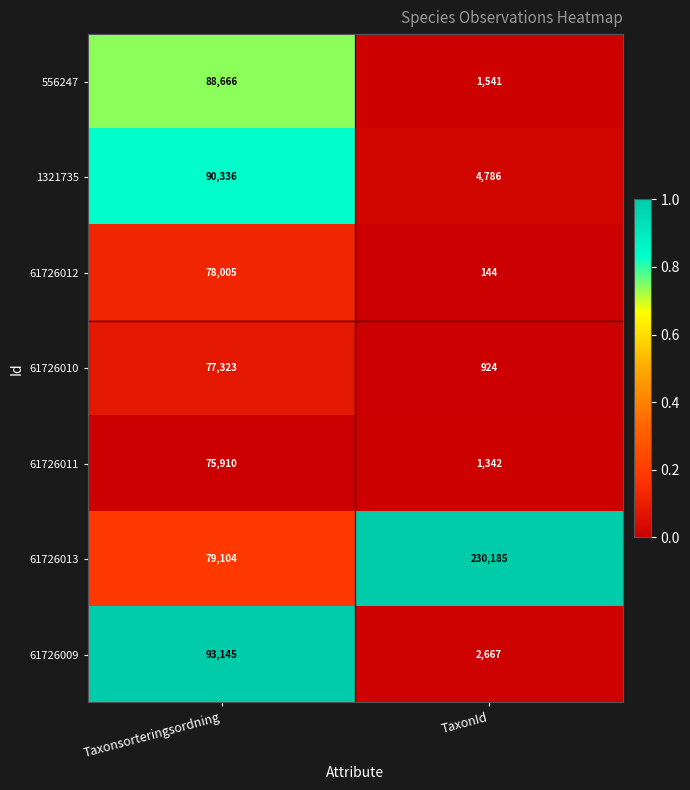

What is the sum of the 61726013 values at TaxonId and Taxonsorteringsordning?

309289